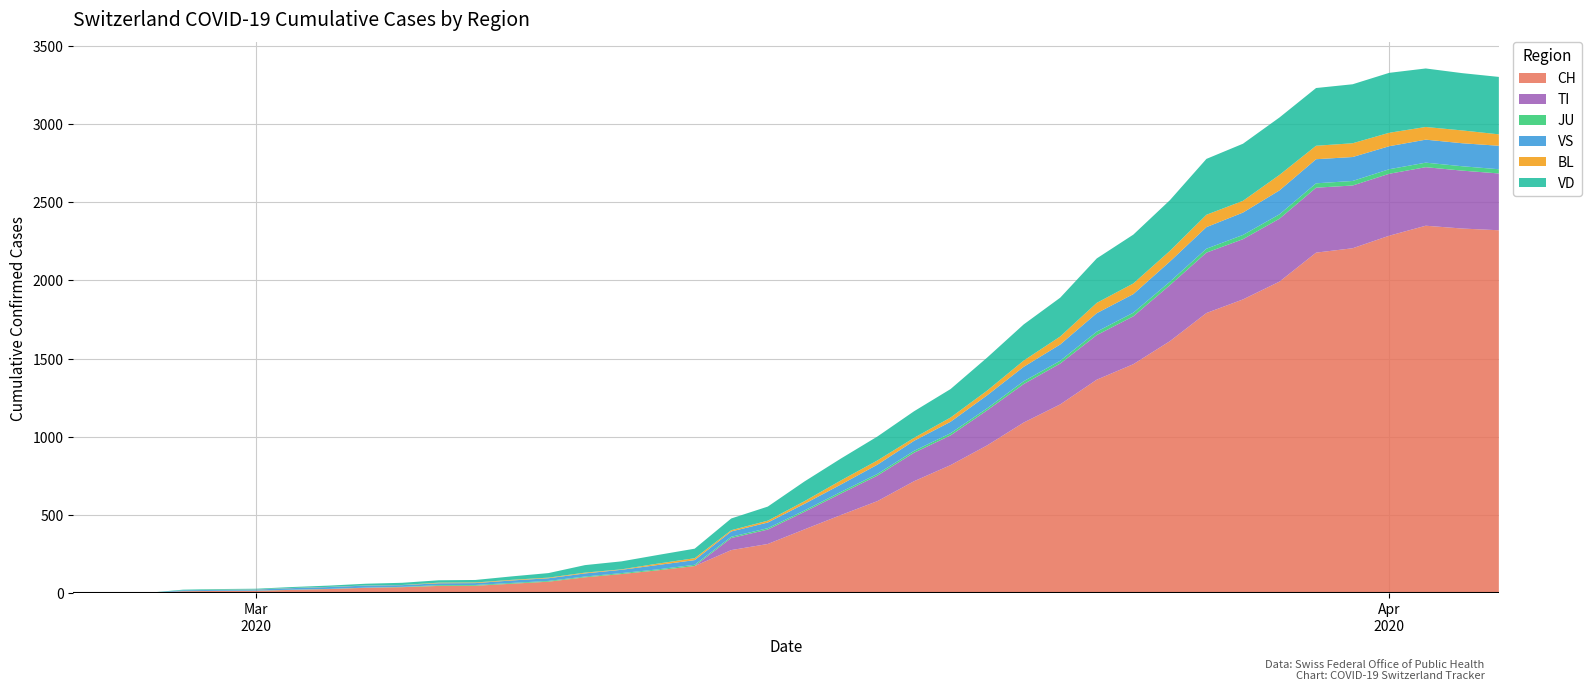

Reading left to right, extract all data points from this chart.

CH: 0	1	2	13	15	16	22	27	35	39	47	48	61	74	102	123	147	174	276	315	408	500	589	716	819	945	1091	1207	1365	1464	1611	1791	1878	1992	2177	2205	2285	2349	2331	2320
TI: 0	0	0	0	0	0	0	0	0	0	0	0	0	0	0	0	0	0	77	92	112	137	163	182	190	224	246	261	285	306	358	386	385	402	415	401	396	374	370	363
JU: 0	0	0	0	1	1	1	1	1	2	5	5	5	5	5	6	6	8	8	9	9	11	11	12	14	13	18	18	22	23	22	25	27	28	28	29	29	29	28	27
VS: 0	0	0	6	6	7	10	12	13	11	12	12	16	17	20	21	28	30	34	36	42	47	59	64	73	83	92	104	118	119	129	138	143	153	154	153	147	147	147	150
BL: 0	0	0	0	1	1	1	1	1	1	4	4	4	4	5	3	9	12	8	12	17	26	27	19	27	30	40	51	66	68	68	79	75	99	86	88	86	81	82	73
VD: 0	0	0	4	4	4	6	8	11	14	15	16	22	29	48	51	55	61	75	90	126	140	153	170	182	211	231	248	284	312	324	357	365	367	369	377	383	374	366	367